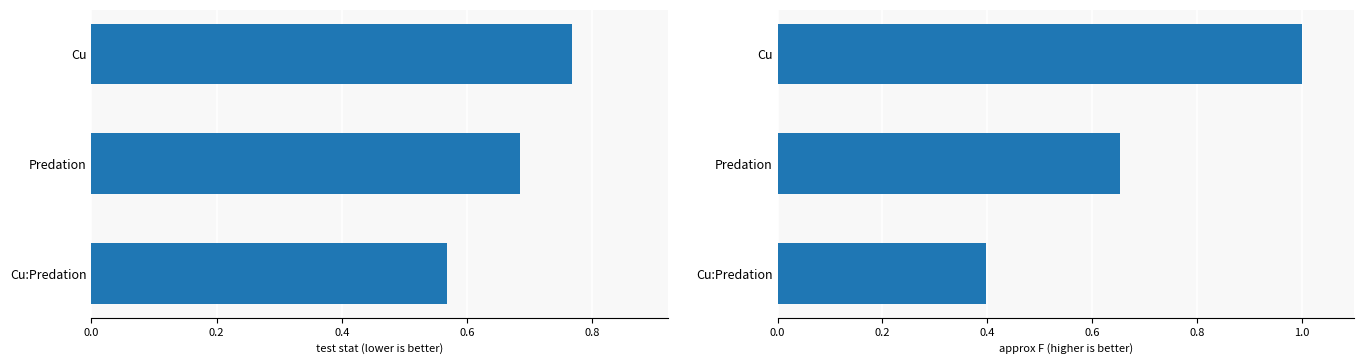

How many groups of bars are there?

3